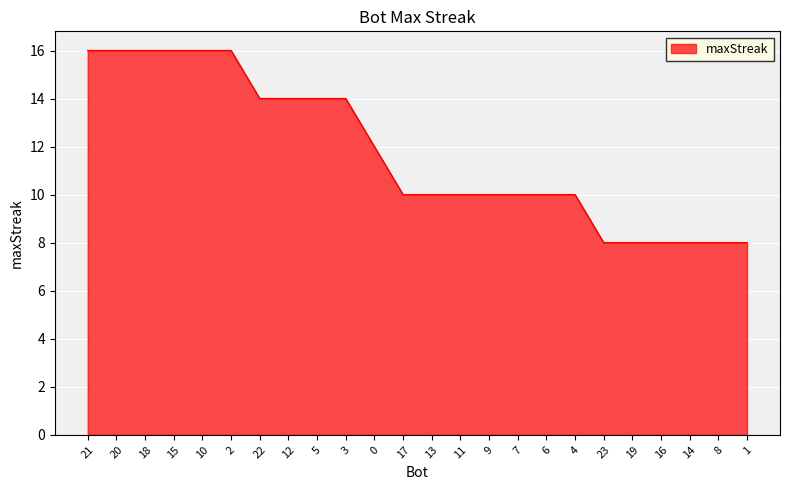

Between 18 and 5, which is larger?

18